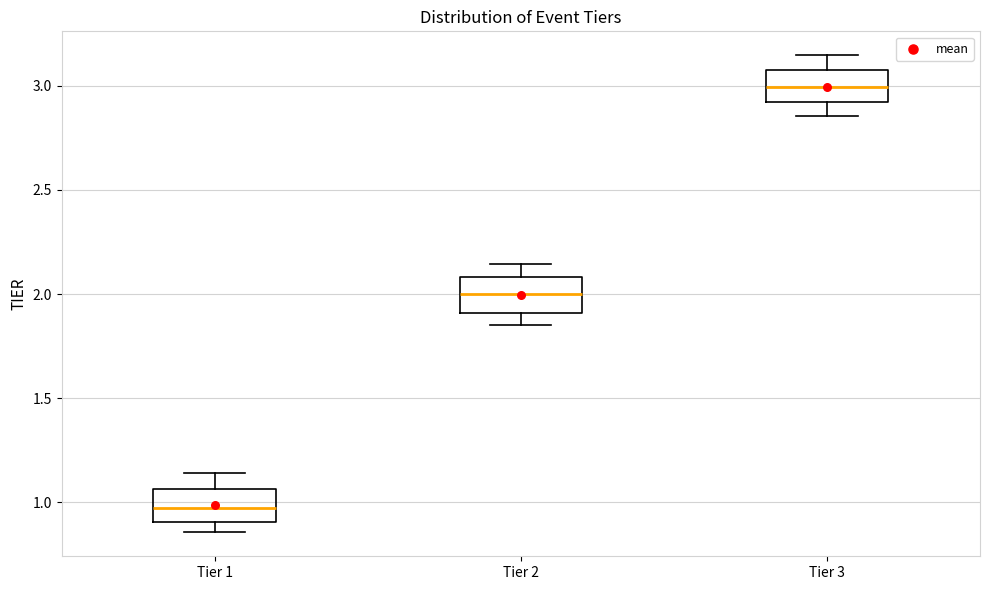

Where is the upper edge of the box for Tier 3 on the y-axis? The values are not printed on the chart, so give them approximately, as read against the axis.

3.10